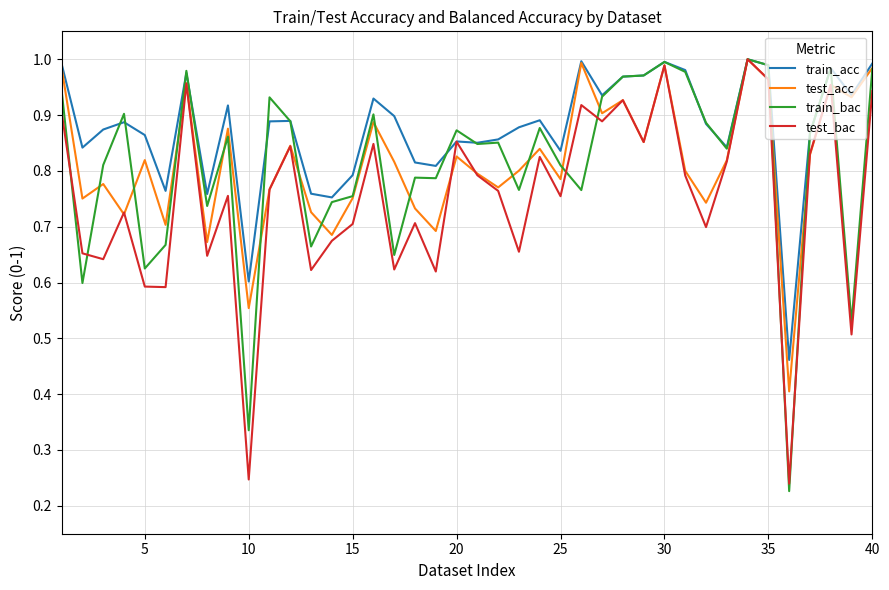

What is the lowest value of the test_acc series?

0.4